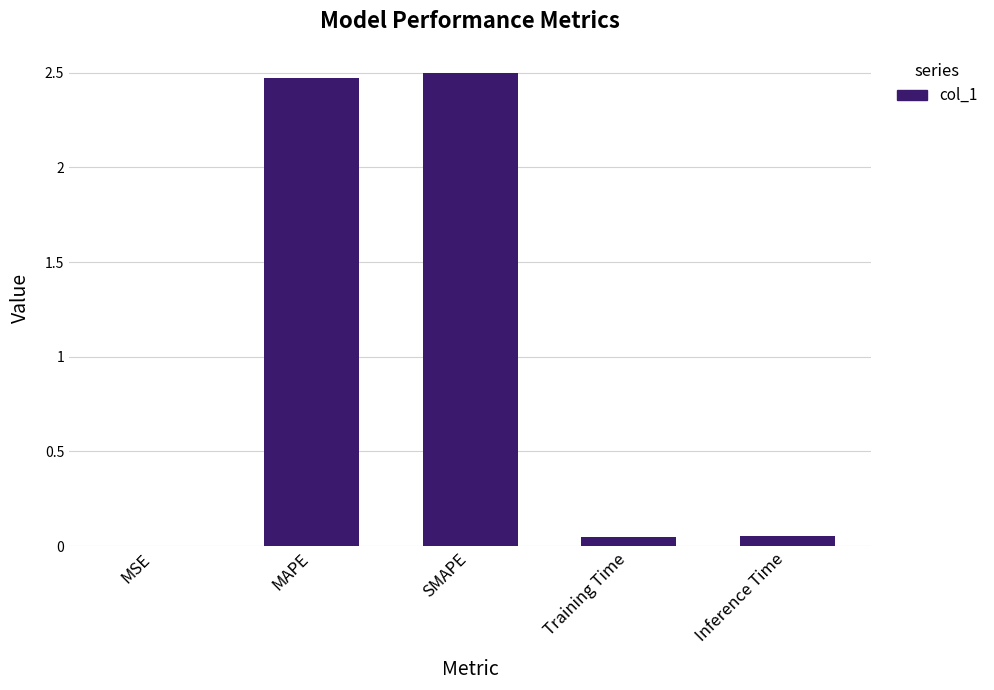

What is the sum of all values?

5.1